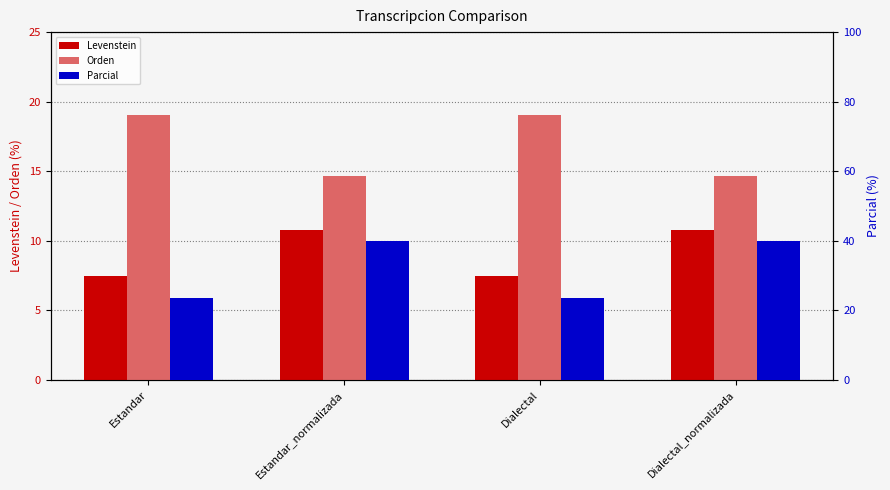

Count the number of categories in the chart.

4